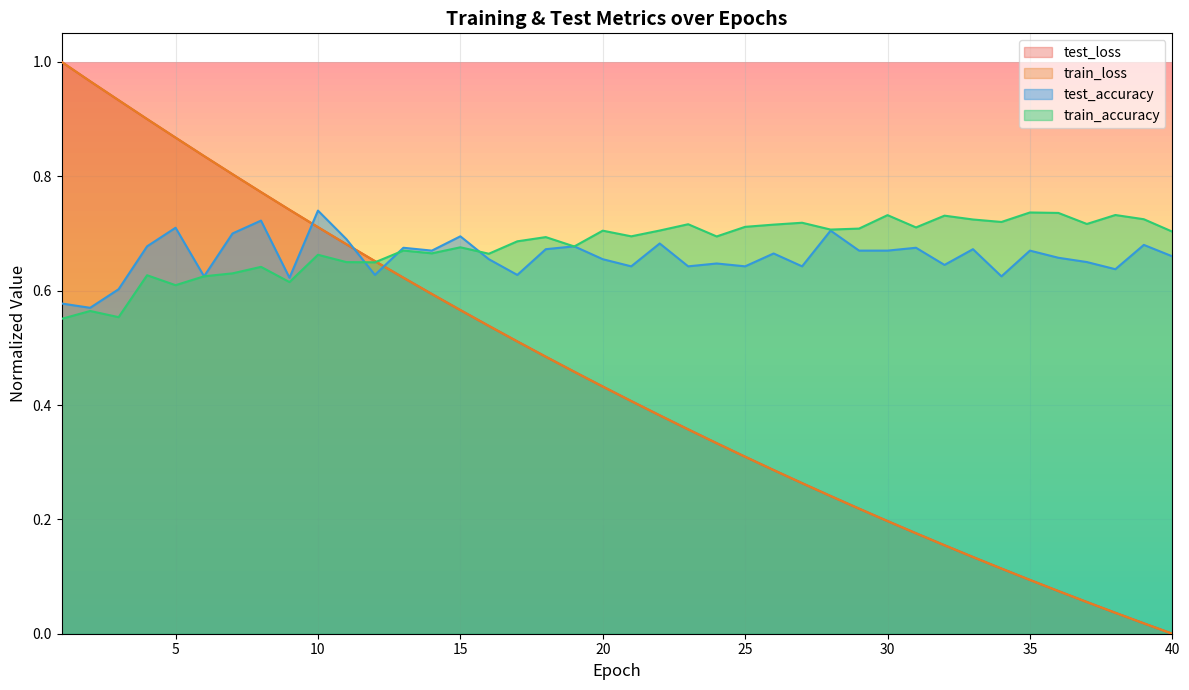

Does the chart display data point markers on the line(s)?

No